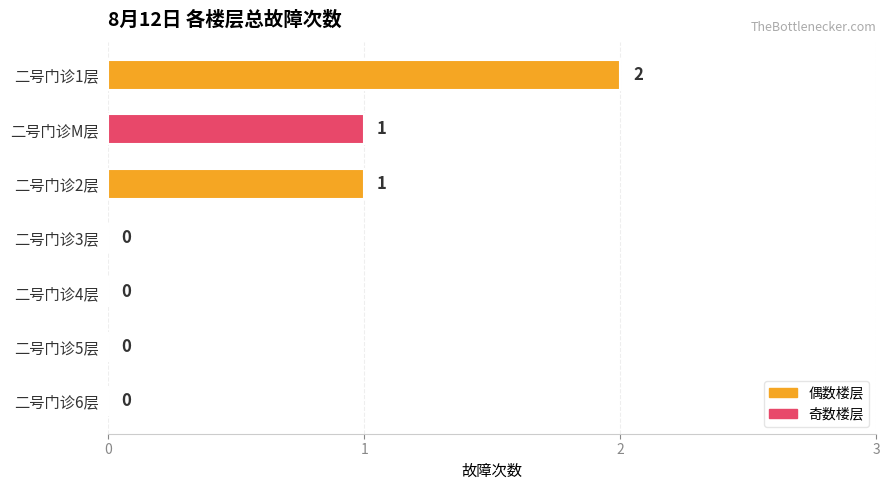

Are the bars horizontal?

Yes